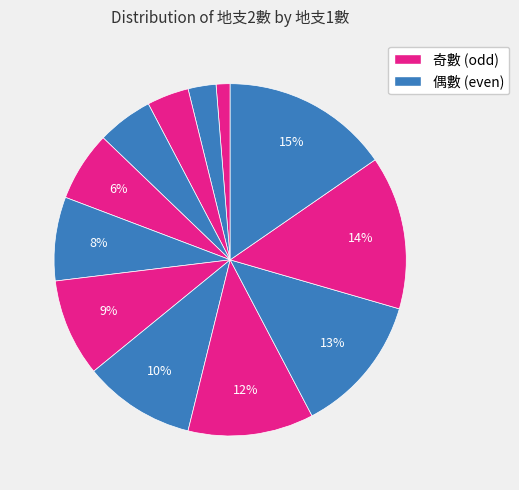

How many segments does this pie chart have?

12